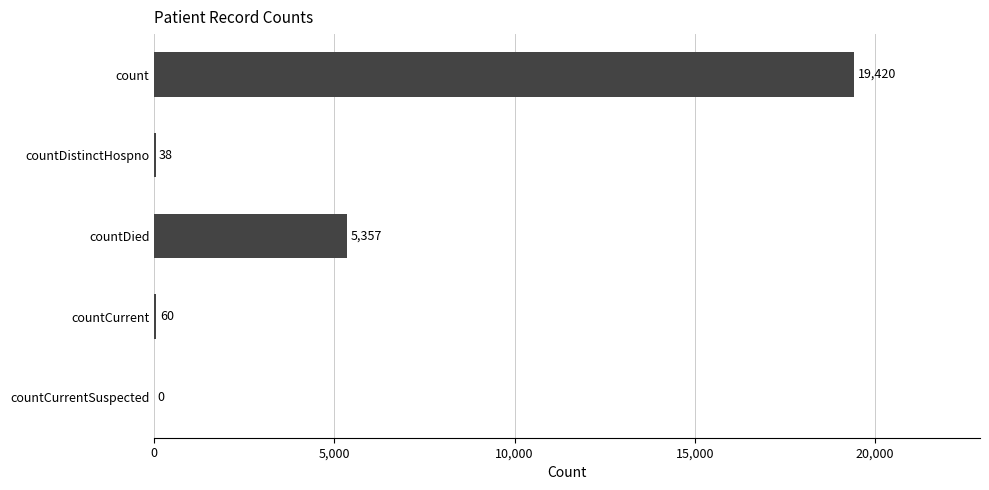

What is the sum of the values at countDistinctHospno and countDied?

5395